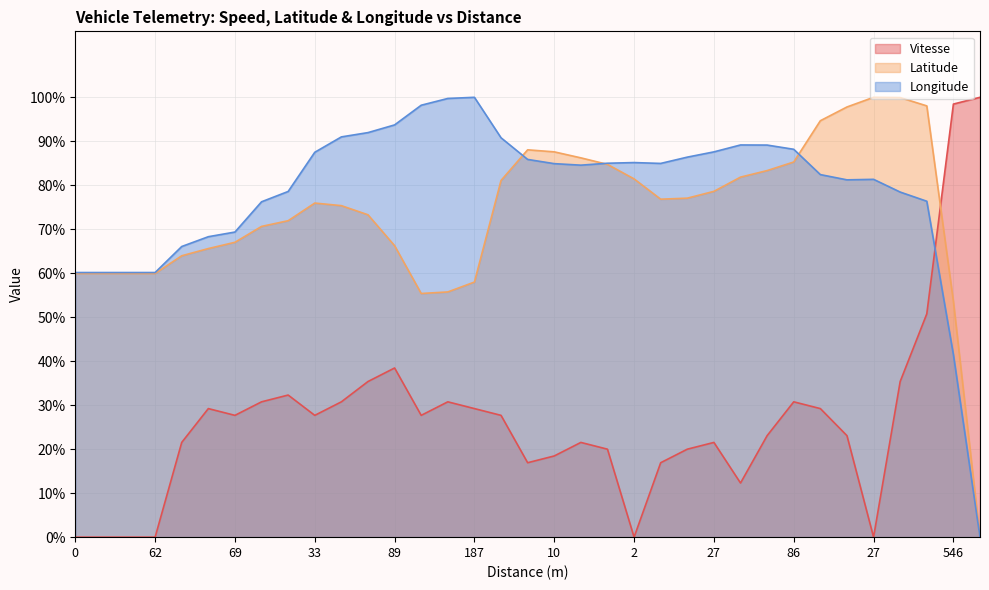

What is the average value of the Vitesse series?

26.5